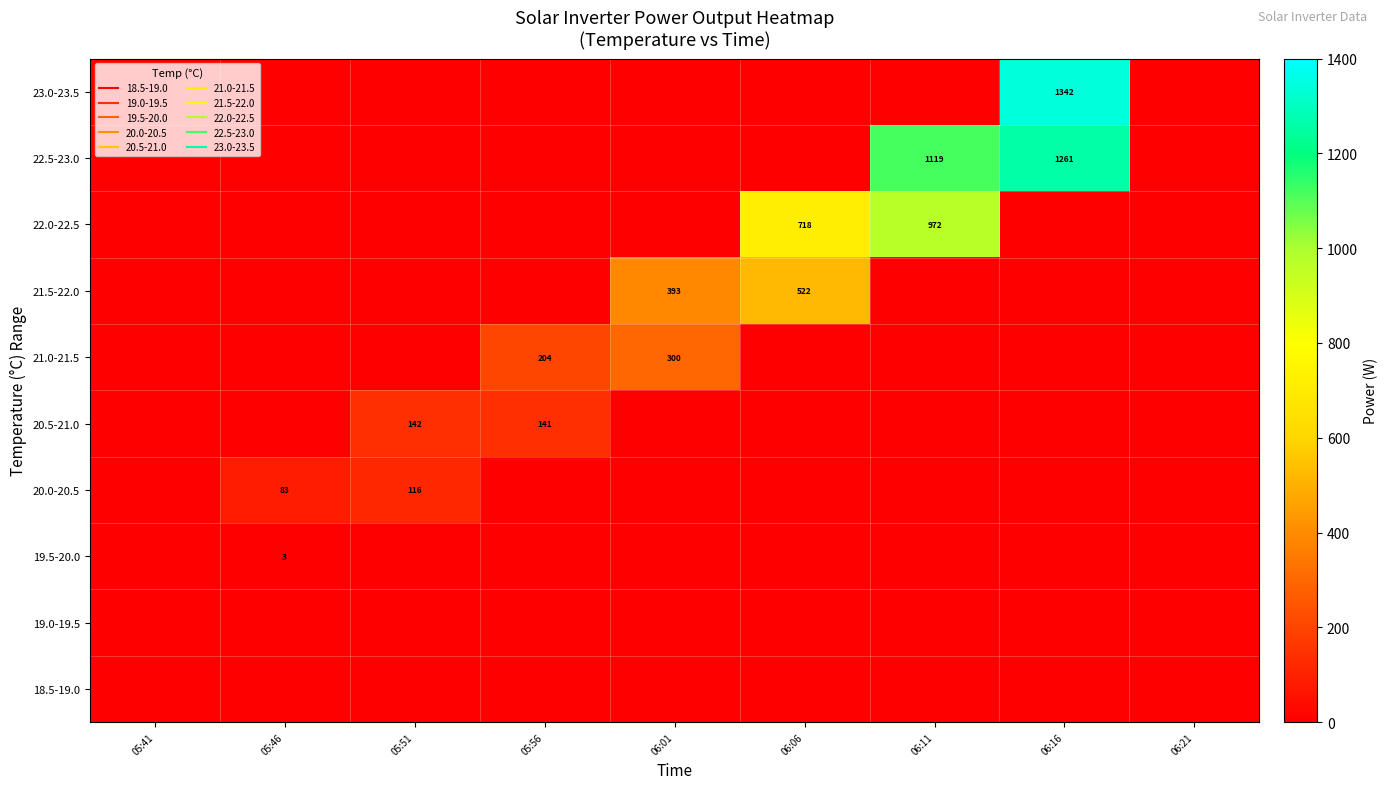

Which series changed the most between 05:56 and 06:21?

21.0-21.5